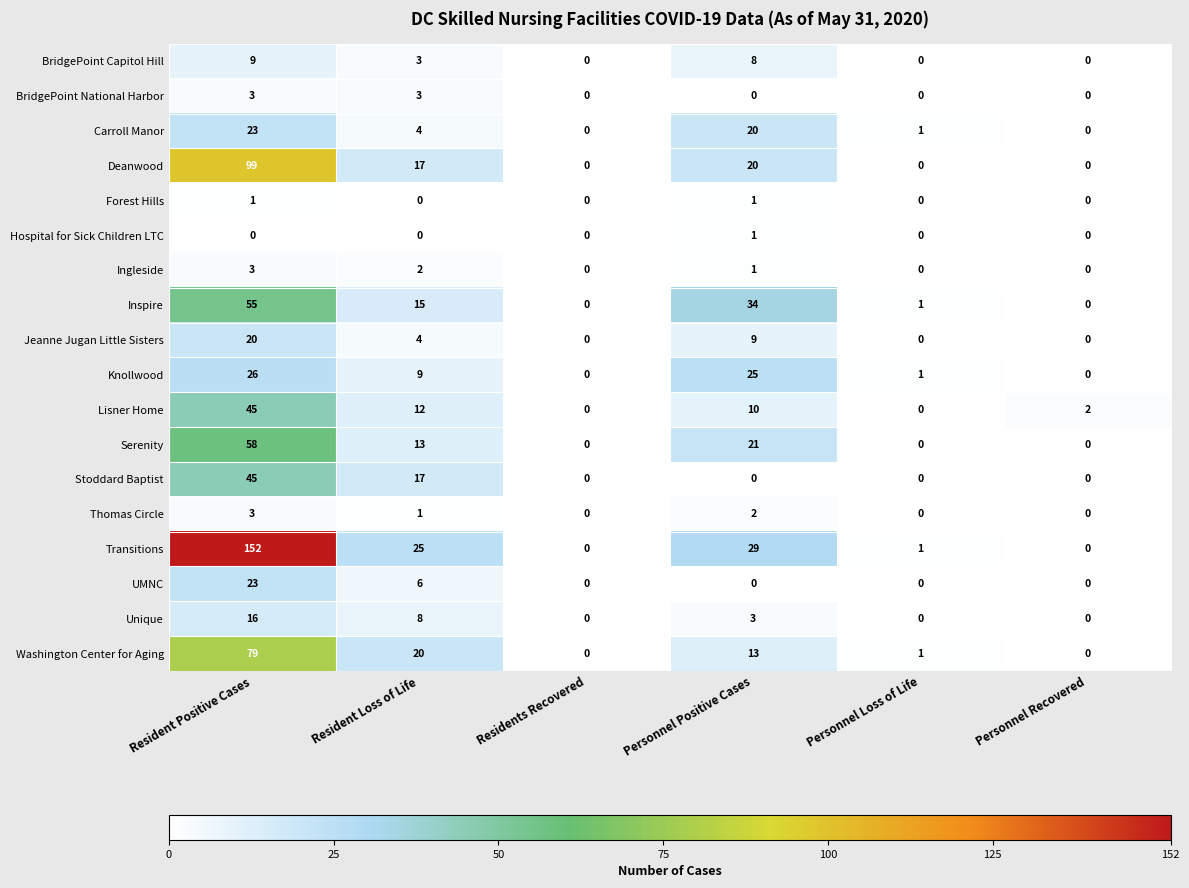

What is the greatest value displayed?

152